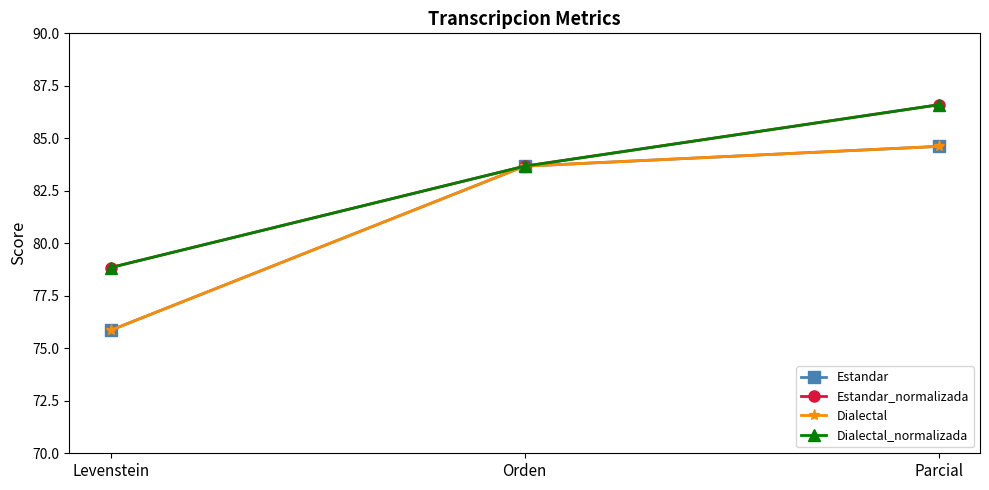

Does the chart have visible grid lines?

No